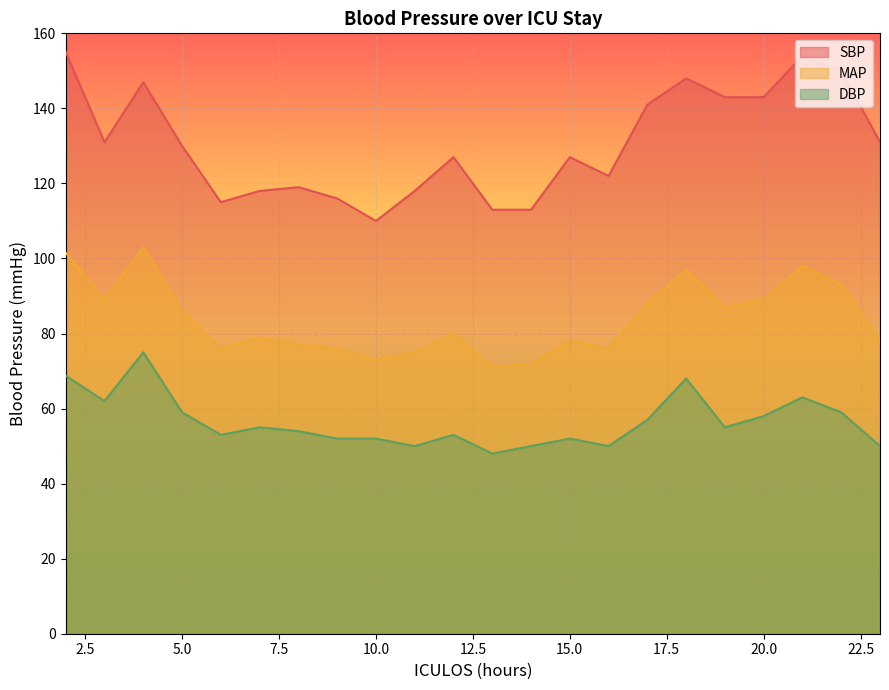

Rank the series at 19 from lowest to highest value.

DBP, MAP, SBP